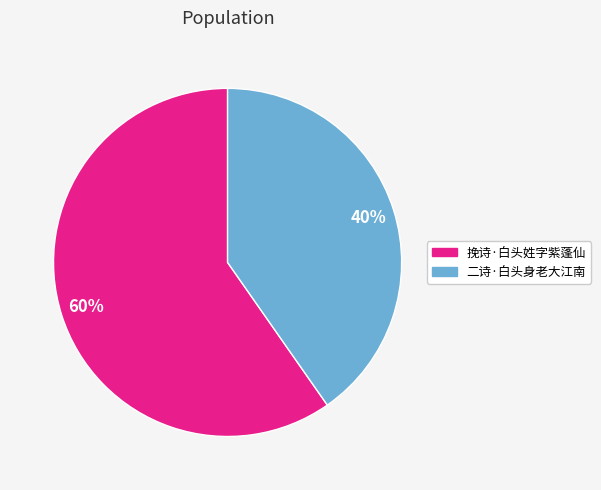

What percentage is the 二诗·白头身老大江南 slice, to the nearest percent?

40%